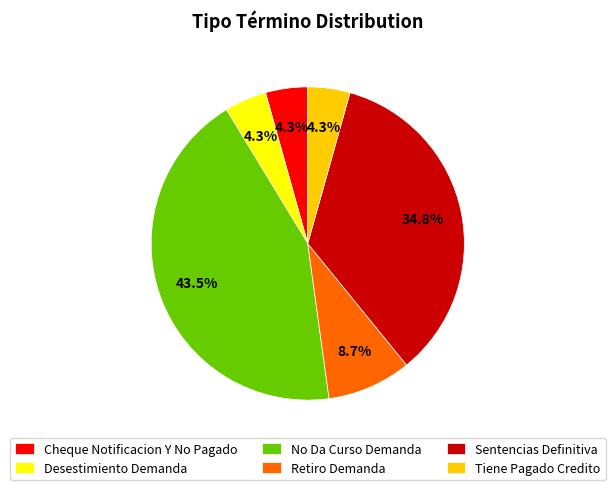

What is the largest slice in the pie chart?

No Da Curso Demanda